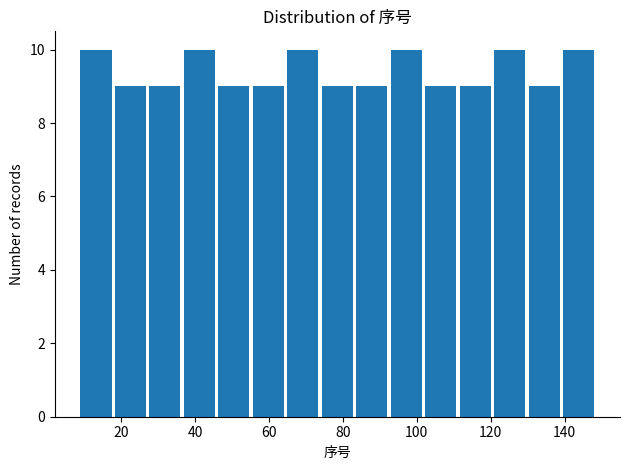

Reading left to right, transcribe this chart: for each bar, give the range it covers on the x-axis and its height. Neither the bar edges nor the heights are printed on the chart, so give them approximately, as read against the axes.

10 to 18: 10
18 to 28: 9
28 to 38: 9
38 to 46: 10
46 to 56: 9
56 to 66: 9
66 to 74: 10
74 to 84: 9
84 to 94: 9
94 to 102: 10
102 to 112: 9
112 to 122: 9
122 to 130: 10
130 to 140: 9
140 to 150: 10